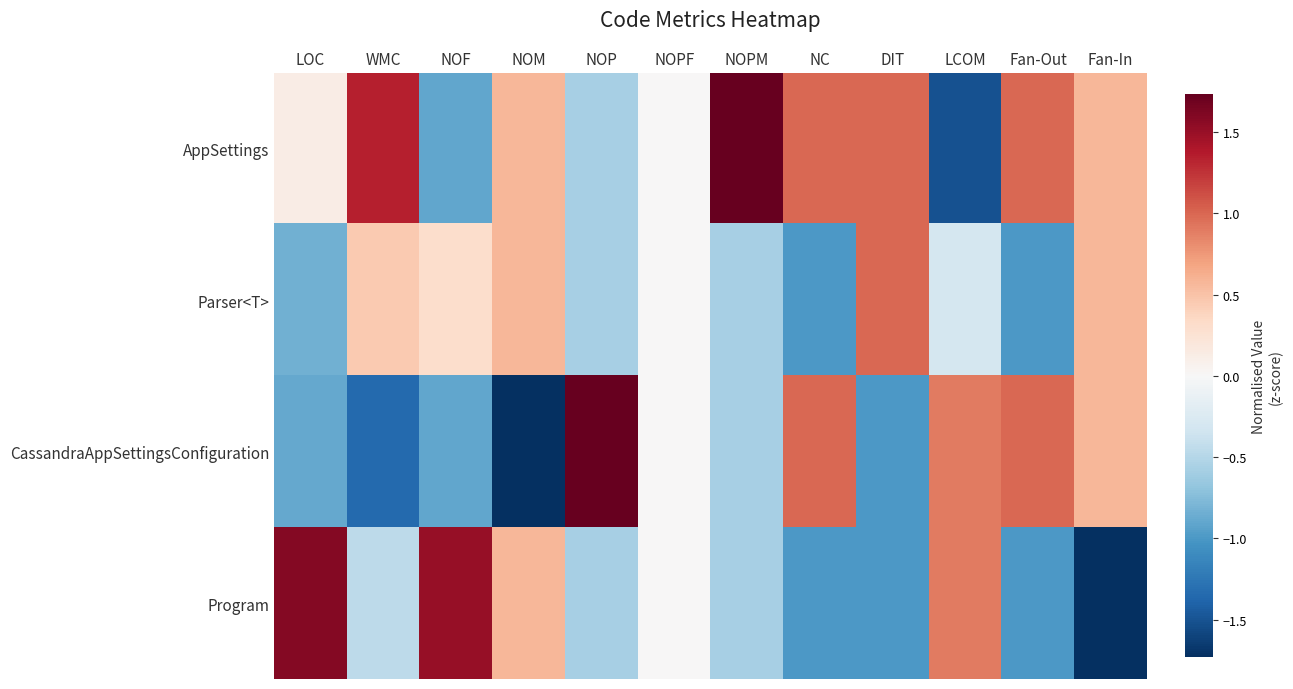

Rank the series at NOF from lowest to highest value.

AppSettings, CassandraAppSettingsConfiguration, Parser<T>, Program